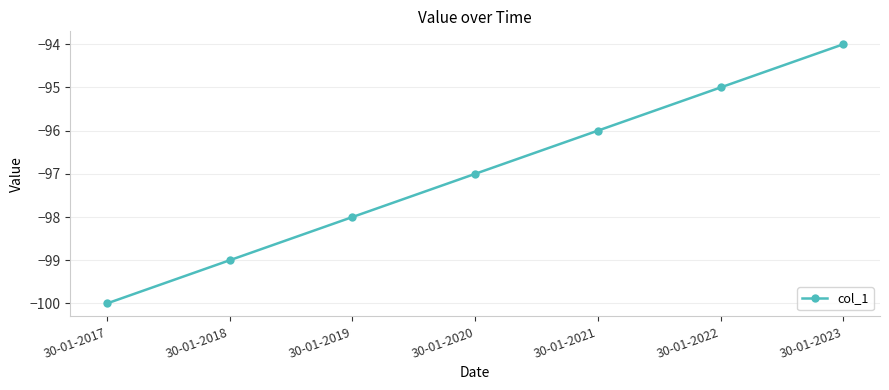

Count the values in the range -99 to -95.

5